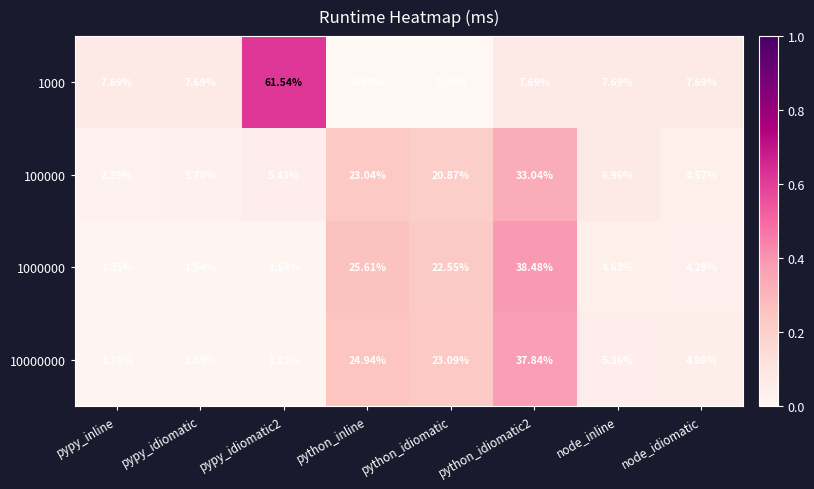

Is the value of 1000 at python_inline greater than the value of 1000000 at pypy_idiomatic?

No